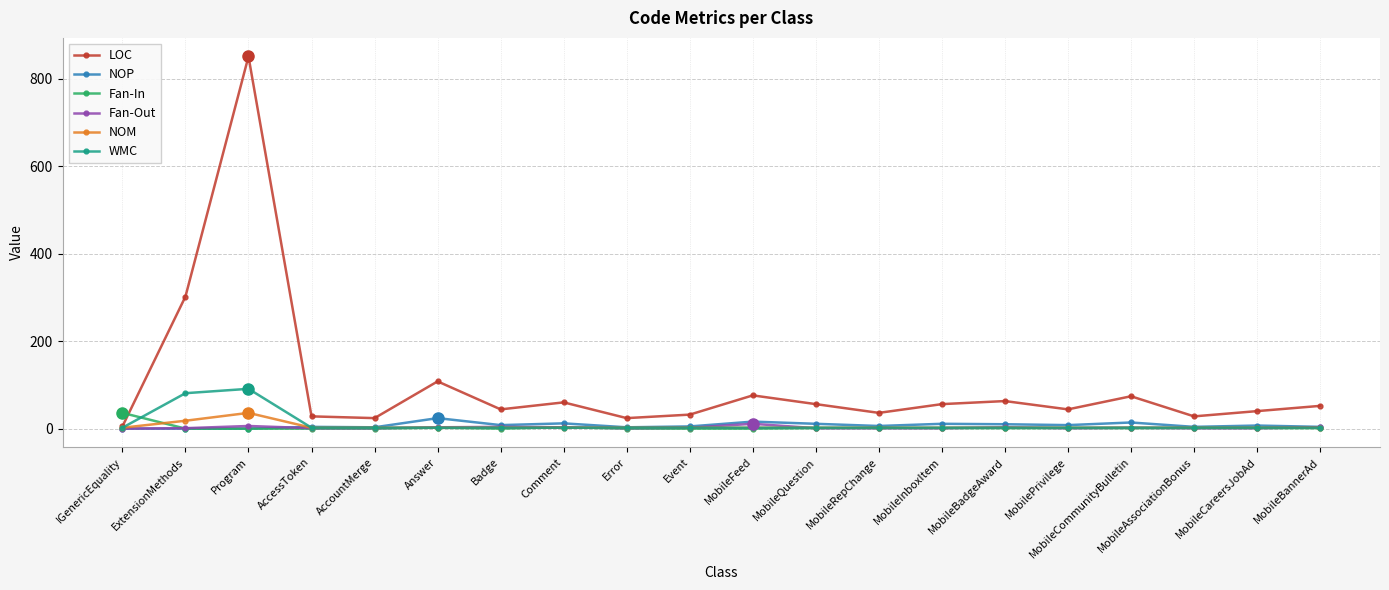

What is the label of the 14th point from the left?

MobileInboxItem